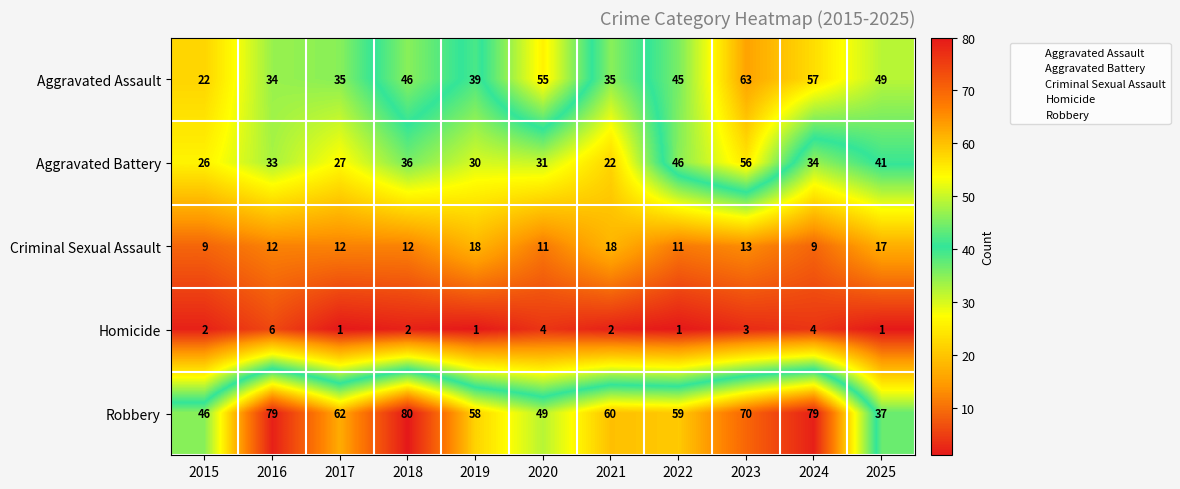

The value of Robbery at 2015 is 46. True or false?

True